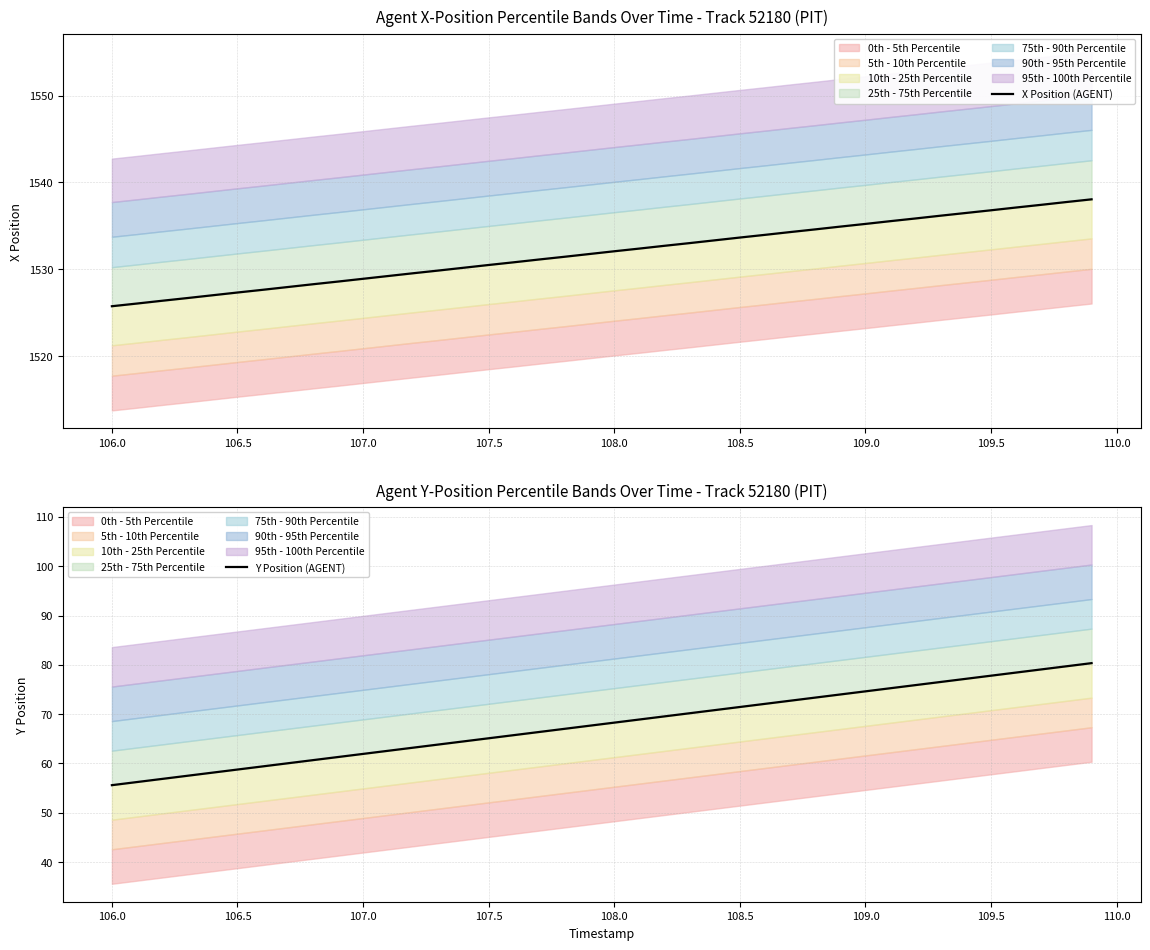

The value of Y Position (AGENT) at 108.0 is 68.3. True or false?

True